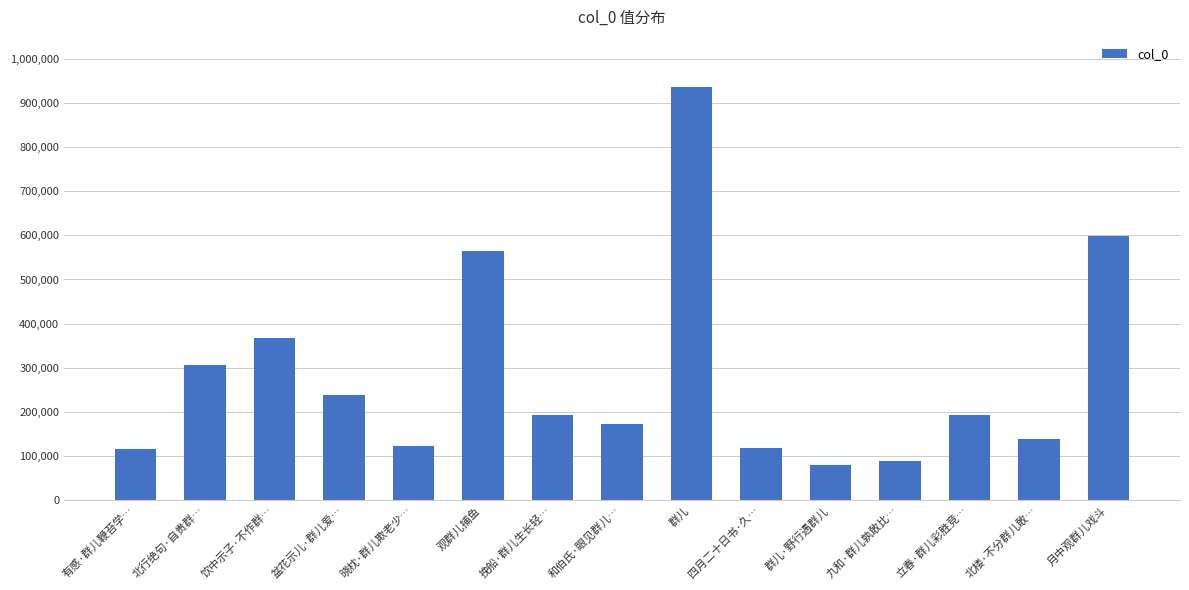

At which label is the value closest to 508568?

观群儿捕鱼